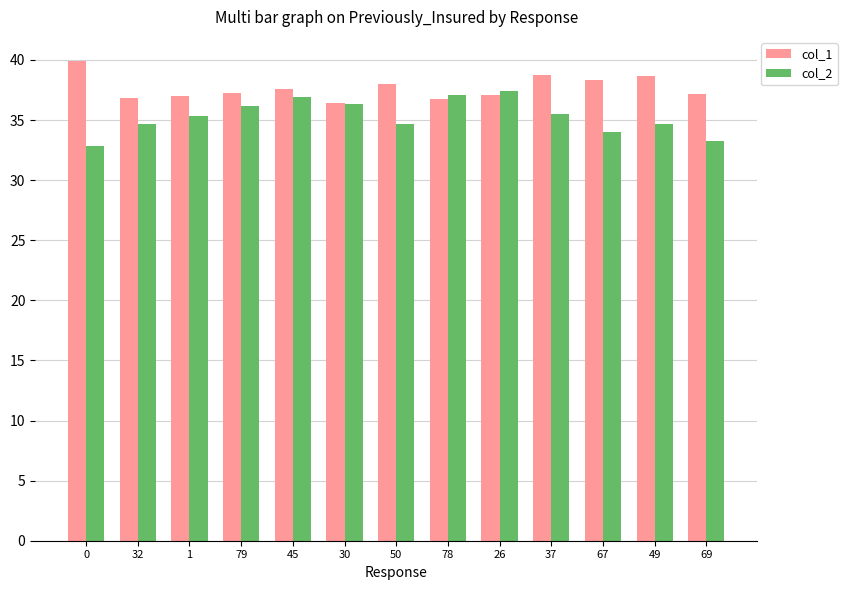

Which series has the largest total across all categories?

col_1